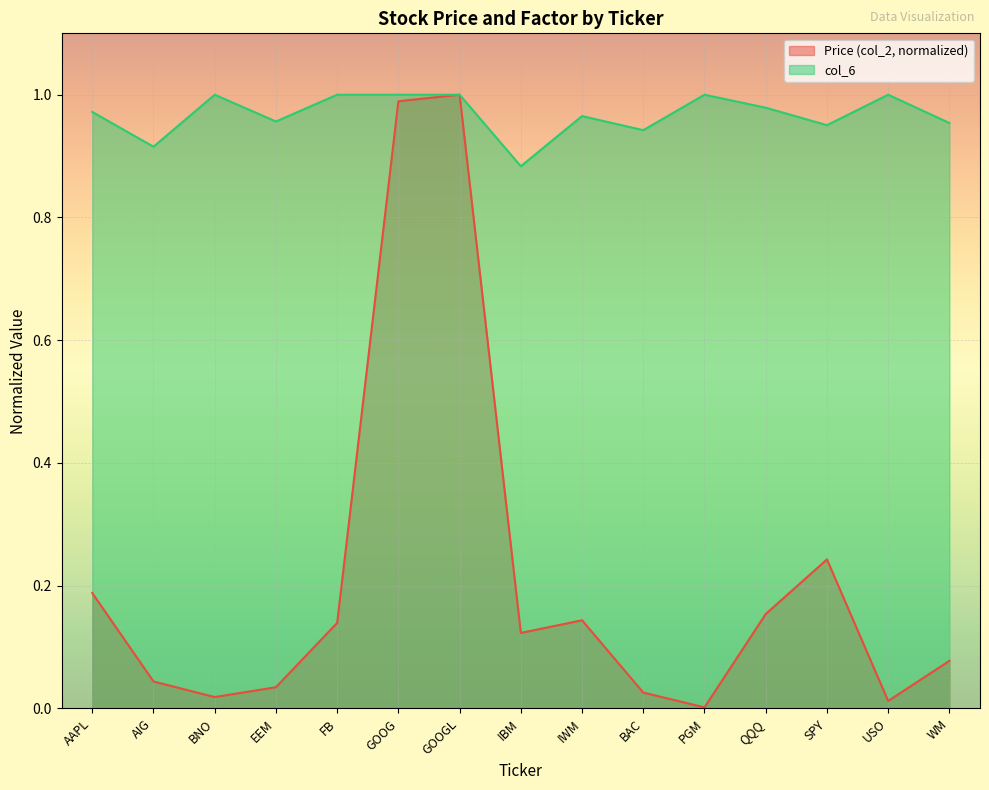

What is the lowest value of the col_6 series?

0.9